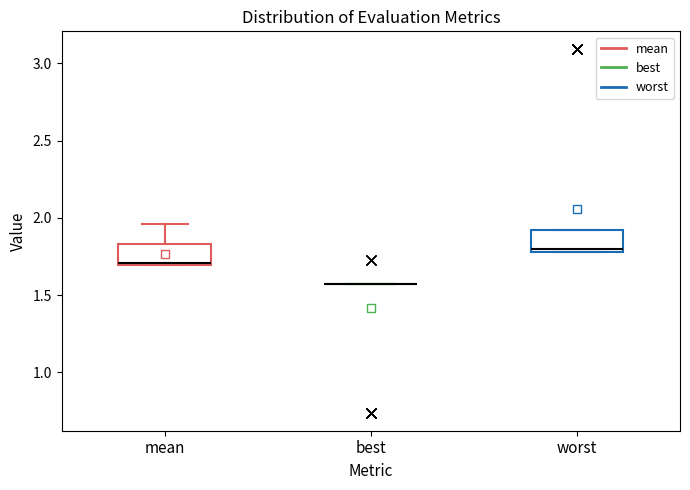

Where is the lower edge of the box for worst on the y-axis? The values are not printed on the chart, so give them approximately, as read against the axis.

1.80